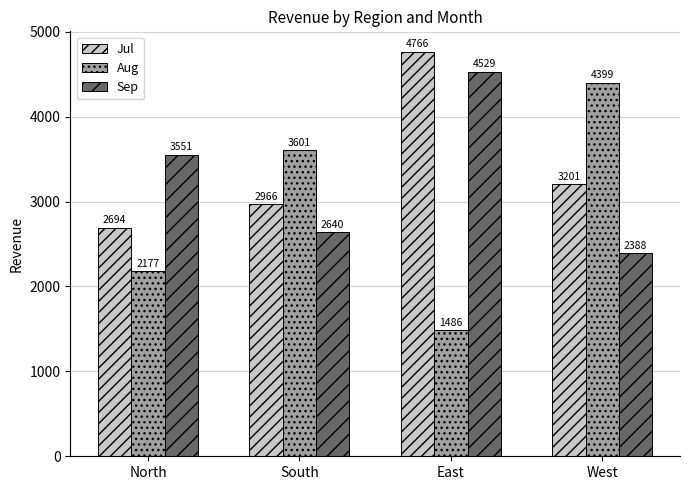

What is the greatest value displayed?

4765.5